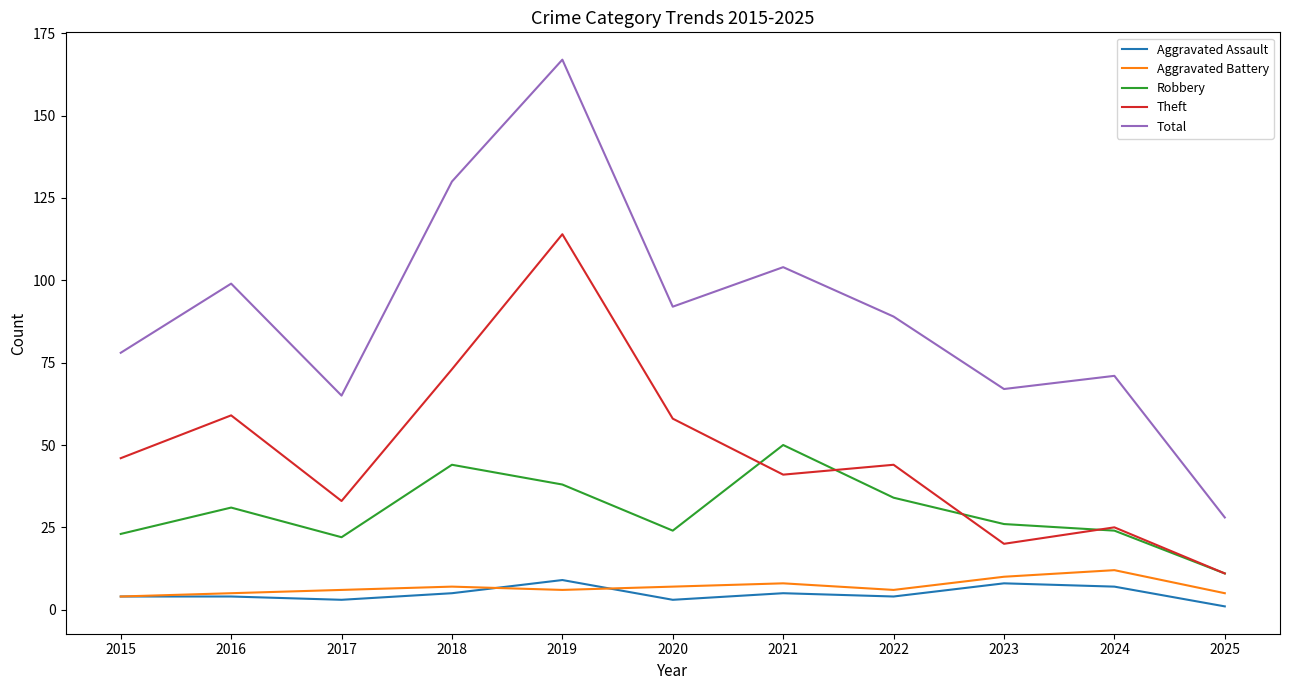

List the series in order of their peak value, highest first.

Total, Theft, Robbery, Aggravated Battery, Aggravated Assault